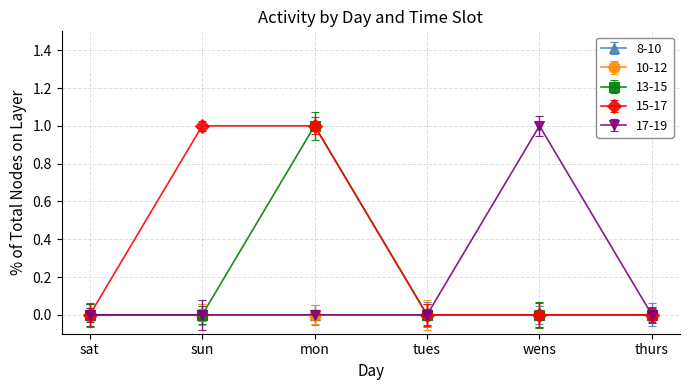

At which label is 15-17 closest to 0?

sat